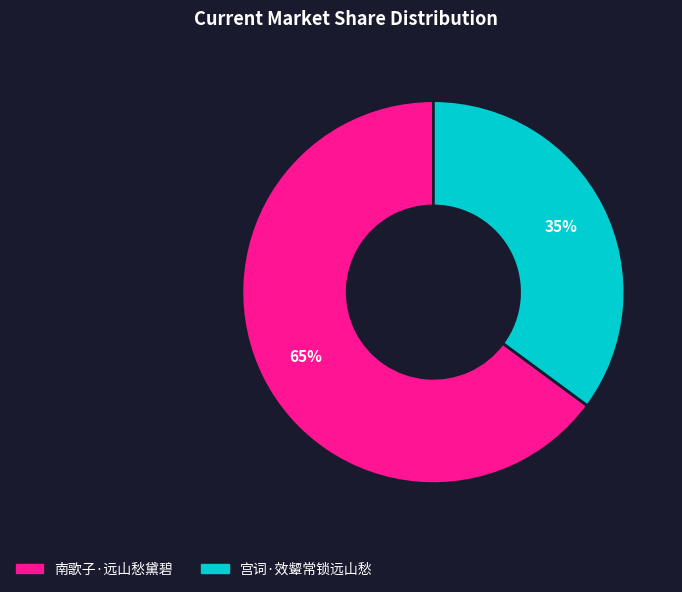

To the nearest percent, what percentage of the pie is 宫词·效颦常锁远山愁?

35%